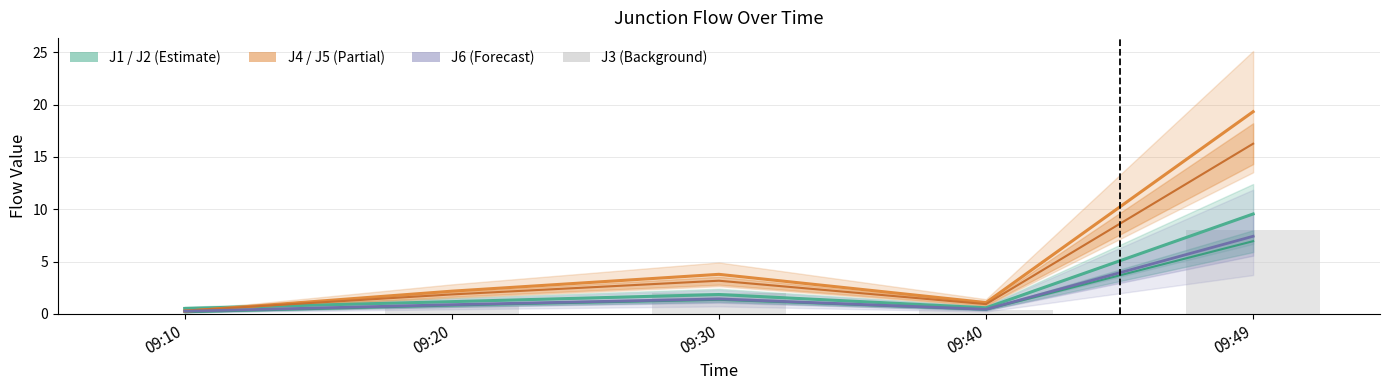

What is the difference between the maximum and minimum values in the J6 series?

7.2